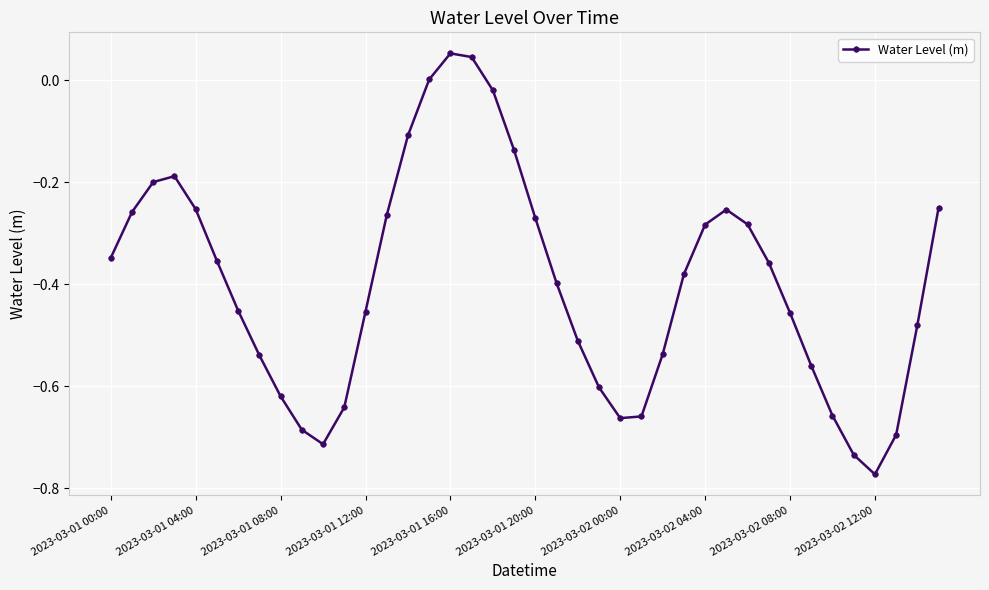

How many lines are shown in the chart?

1